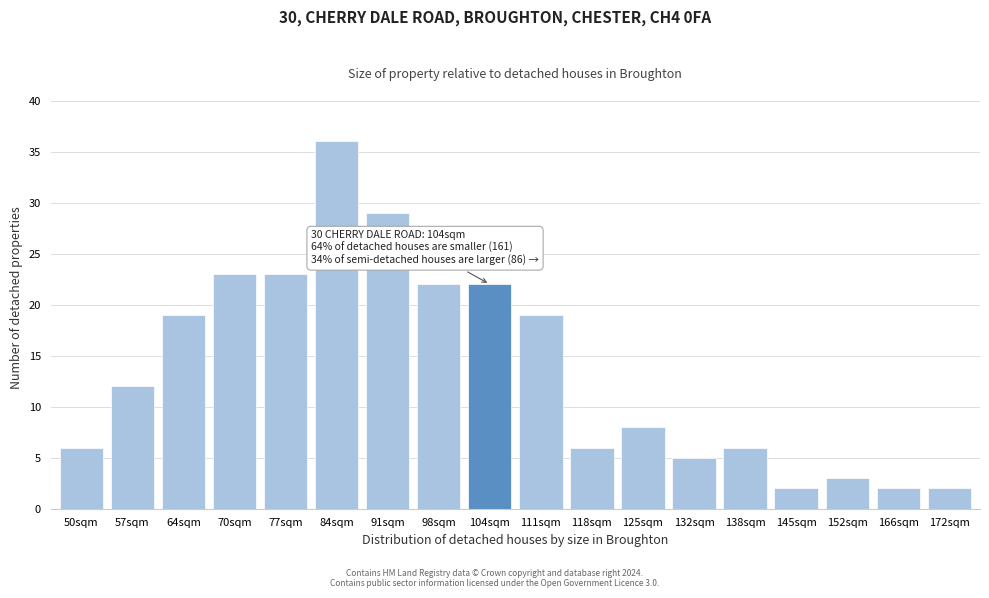

Reading left to right, list all the values displayed in this chart.

6	12	19	23	23	36	29	22	22	19	6	8	5	6	2	3	2	2